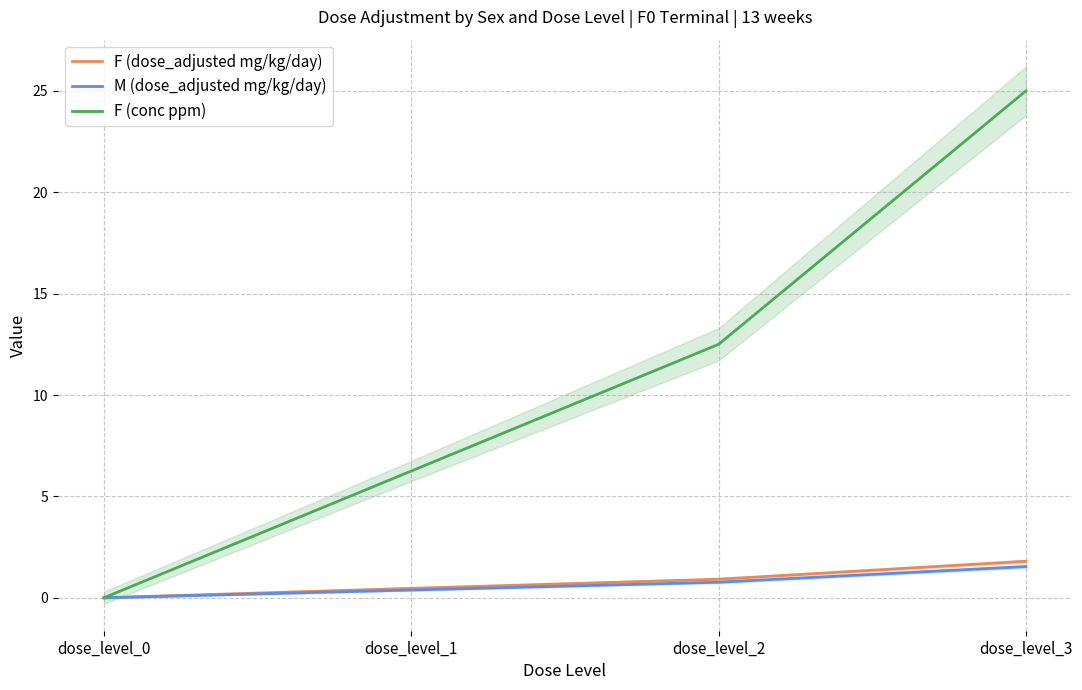

The value of M (dose_adjusted mg/kg/day) at dose_level_2 is 0.3. True or false?

False